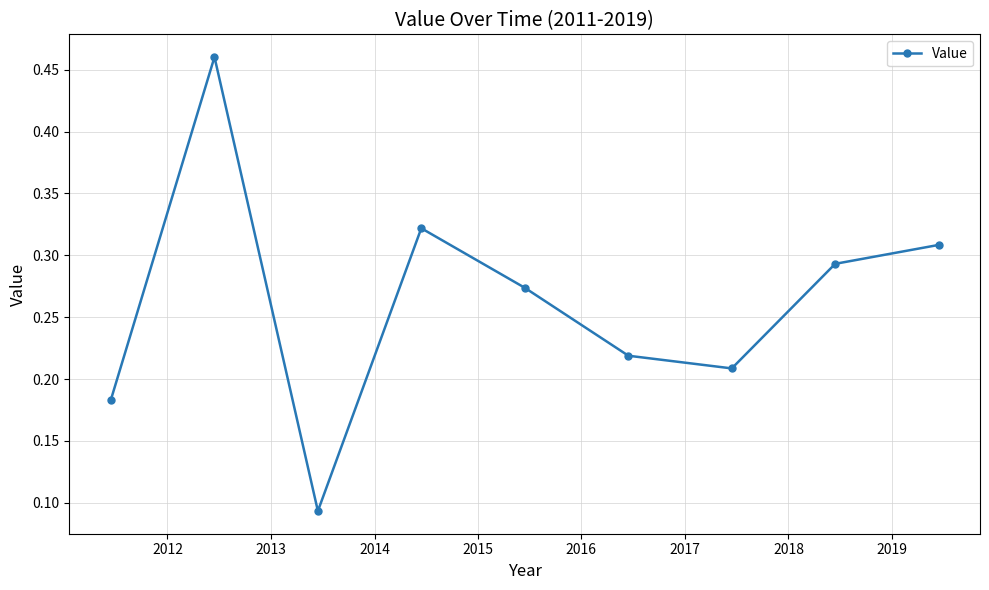

How many distinct data groups are displayed?

1